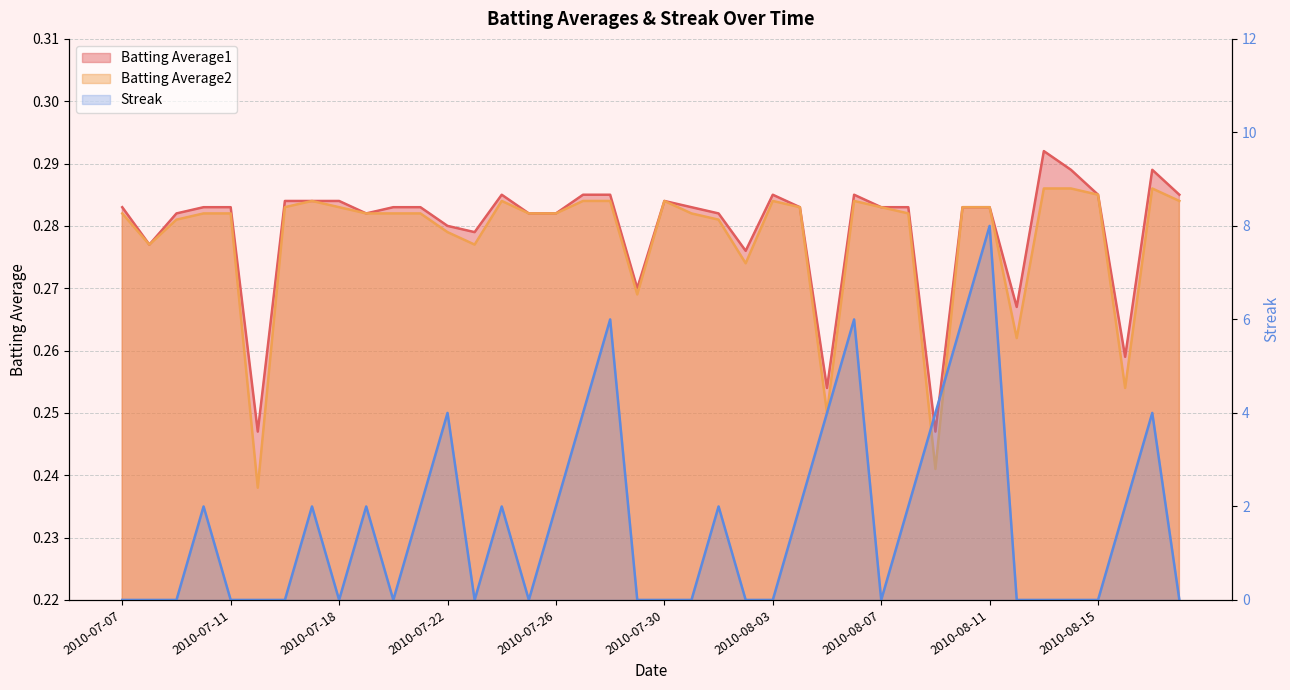

Count the number of data series in this chart.

3